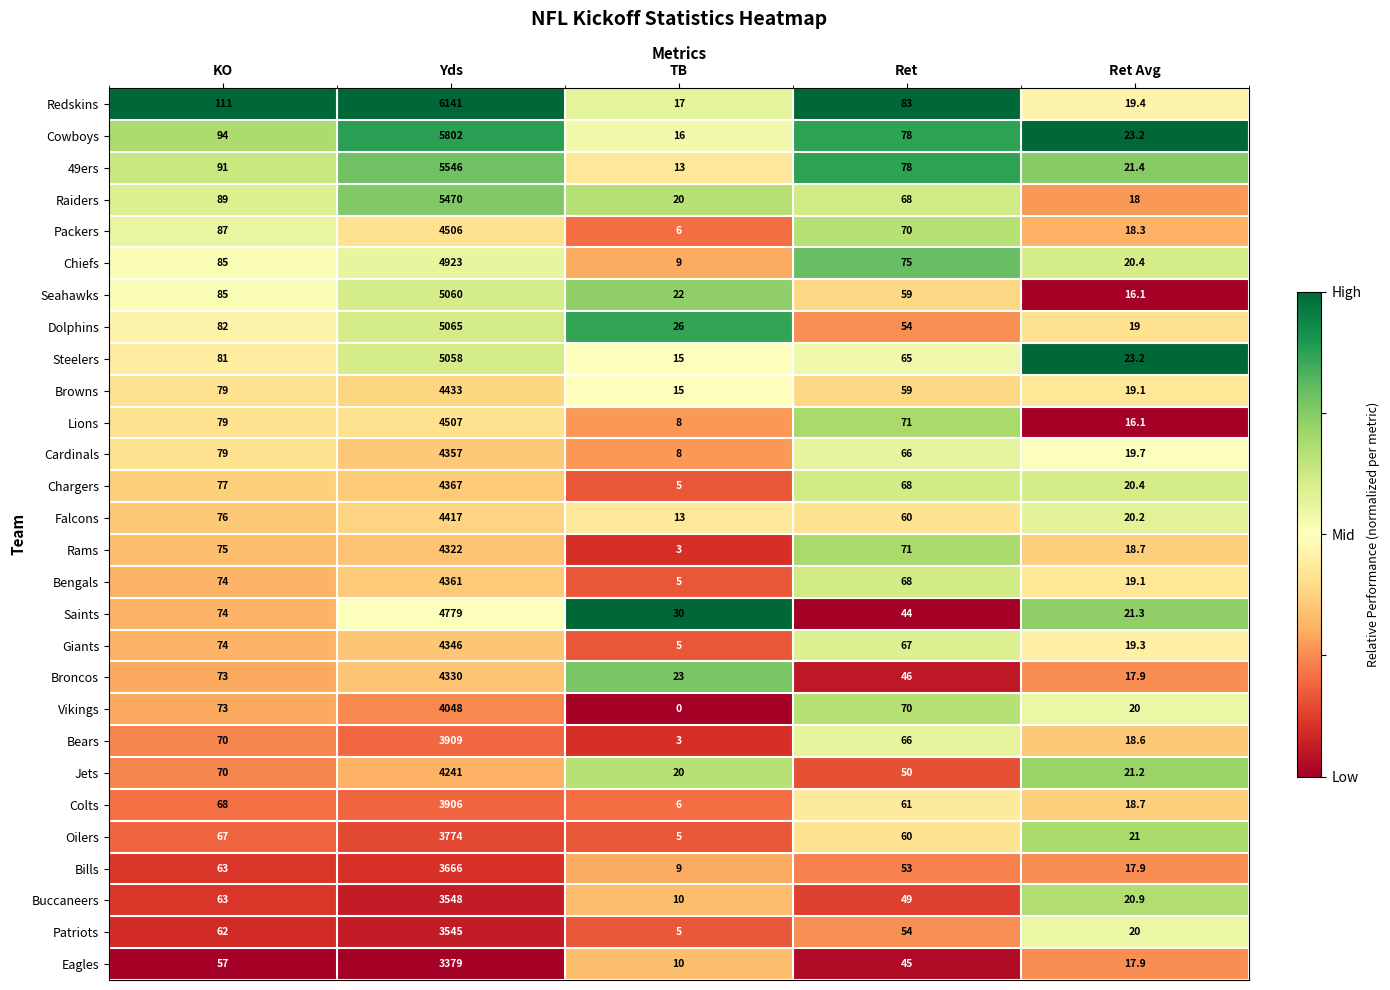

Which series has the widest spread of values?

Redskins